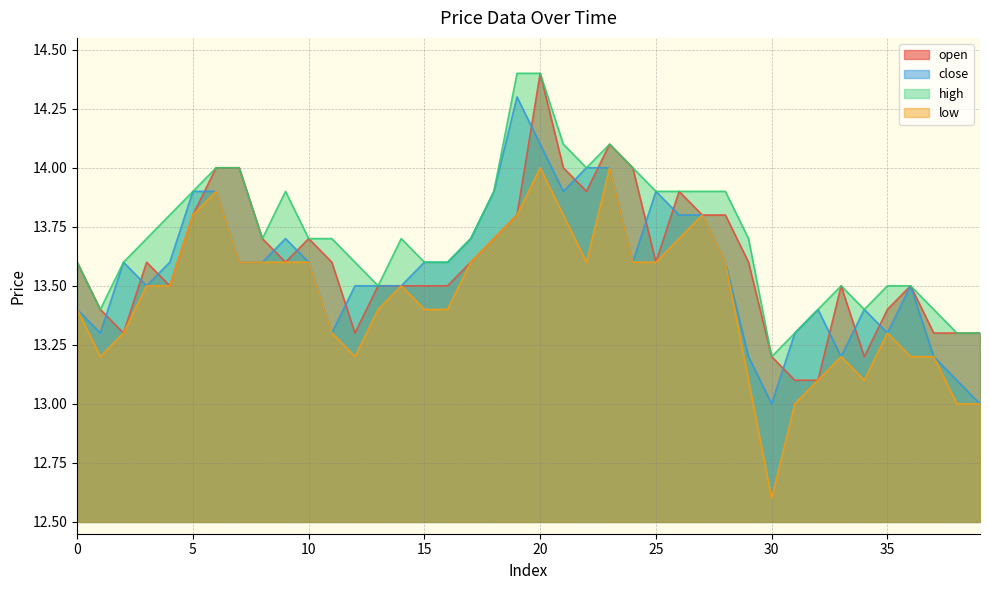

Which series has the largest total across all categories?

high